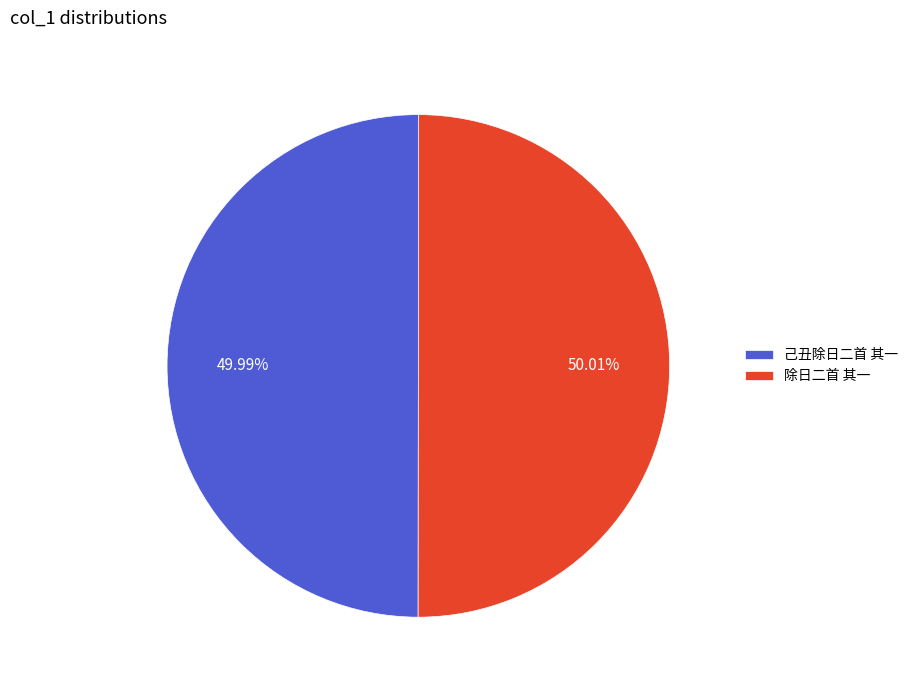

How many segments does this pie chart have?

2